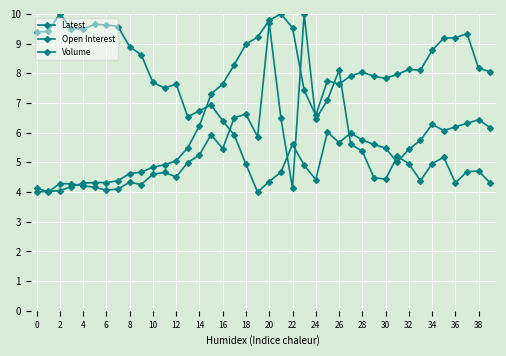

What is the difference between the second highest and minimum values in the Latest series?

5.6